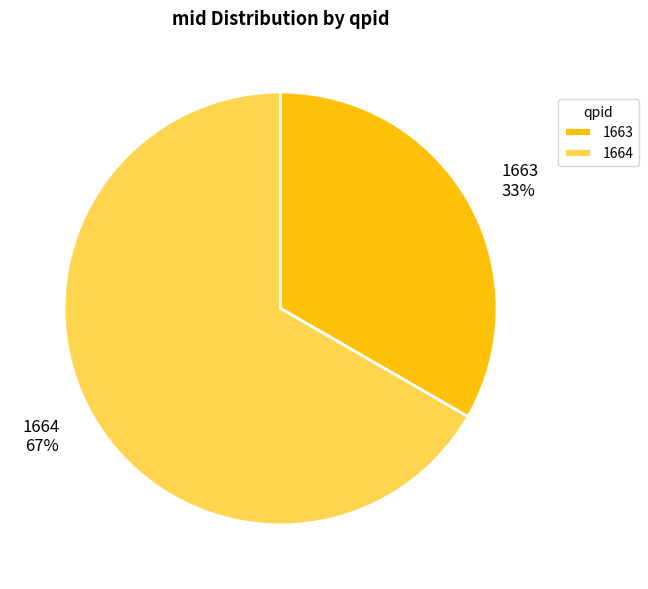

Is the sum of 1664 and 1663 greater than half?

Yes